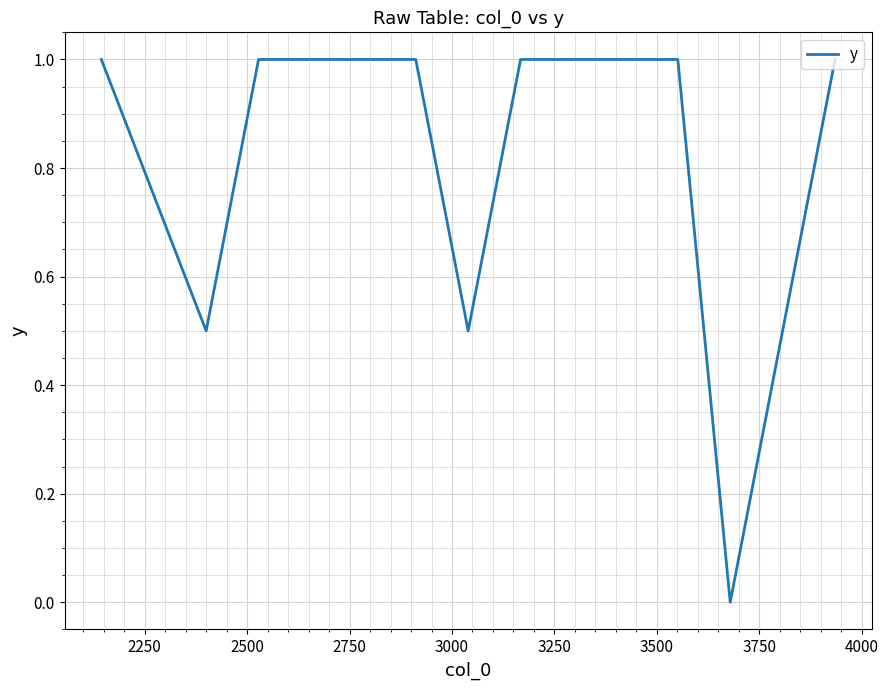

What is the difference between the maximum and minimum values?

1.0